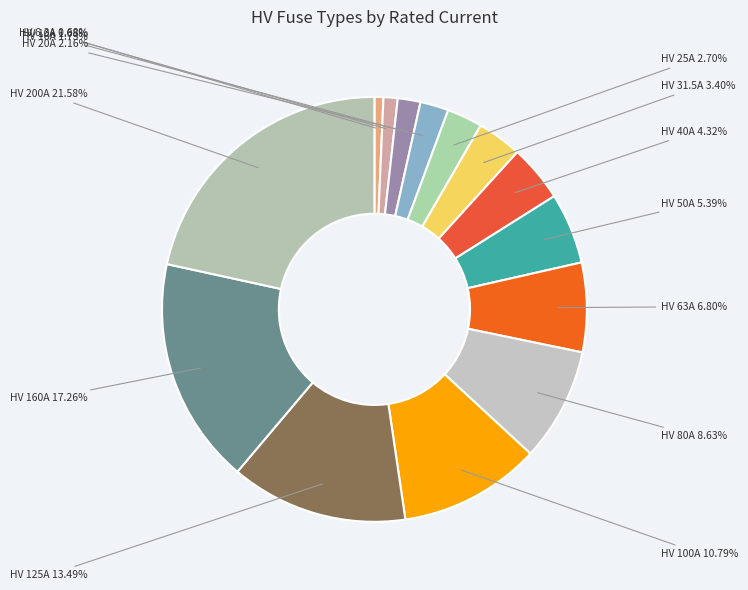

Is the sum of HV 50A and HV 63A greater than half?

No